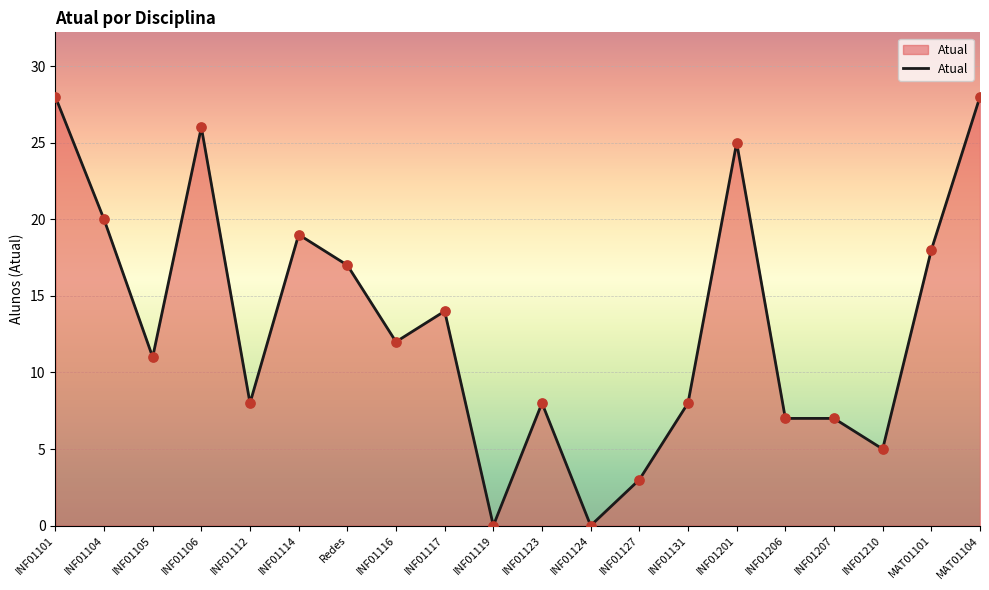

What is the change in value from INF01101 to INF01131?

-20